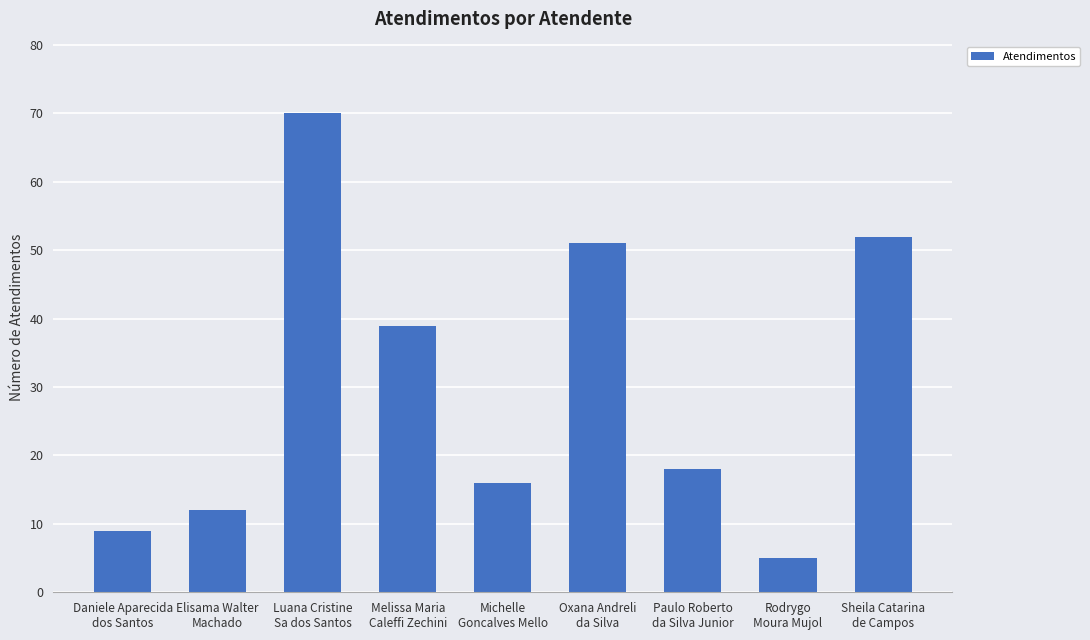

Which has a higher value, Michelle
Goncalves Mello or Paulo Roberto
da Silva Junior?

Paulo Roberto
da Silva Junior